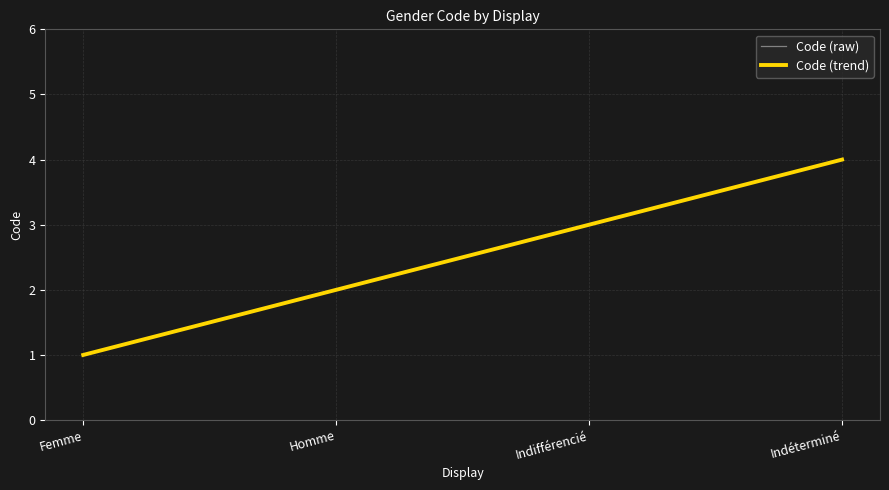

Which label corresponds to the largest value in the chart?

Indéterminé